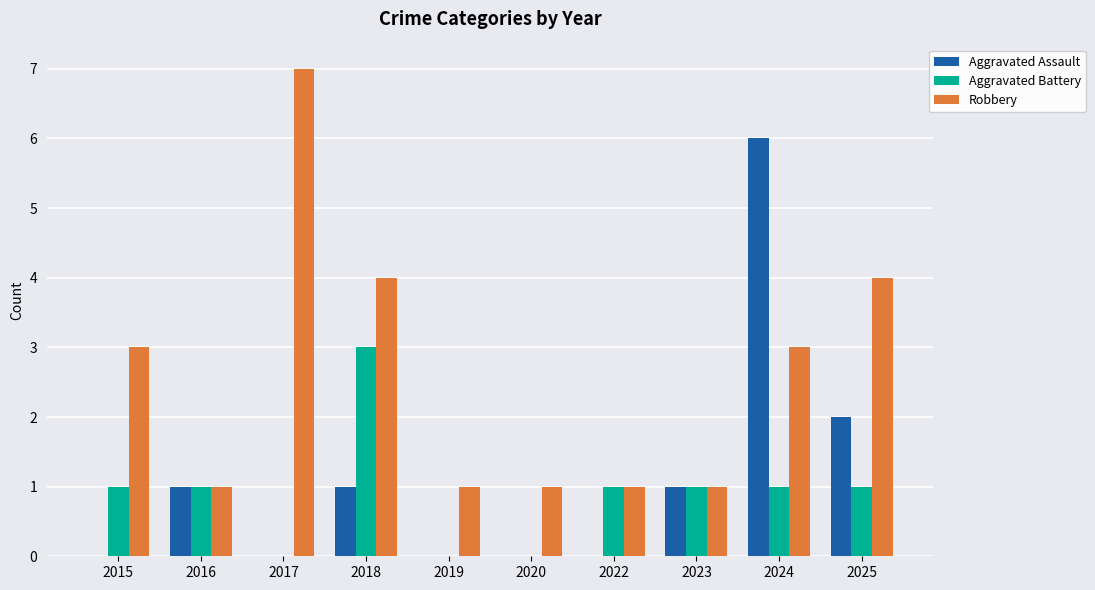

Which category has the highest value across all series?

2017